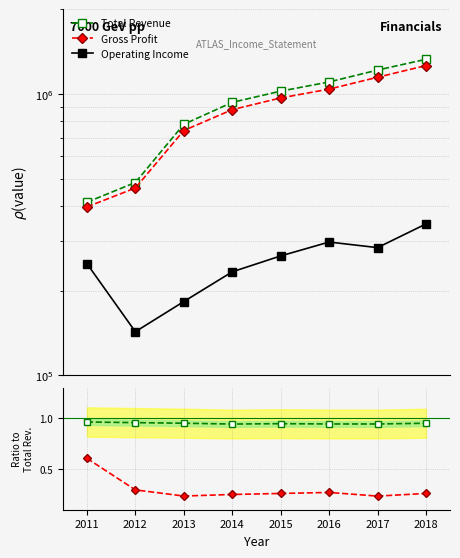

Does the chart display data point markers on the line(s)?

Yes